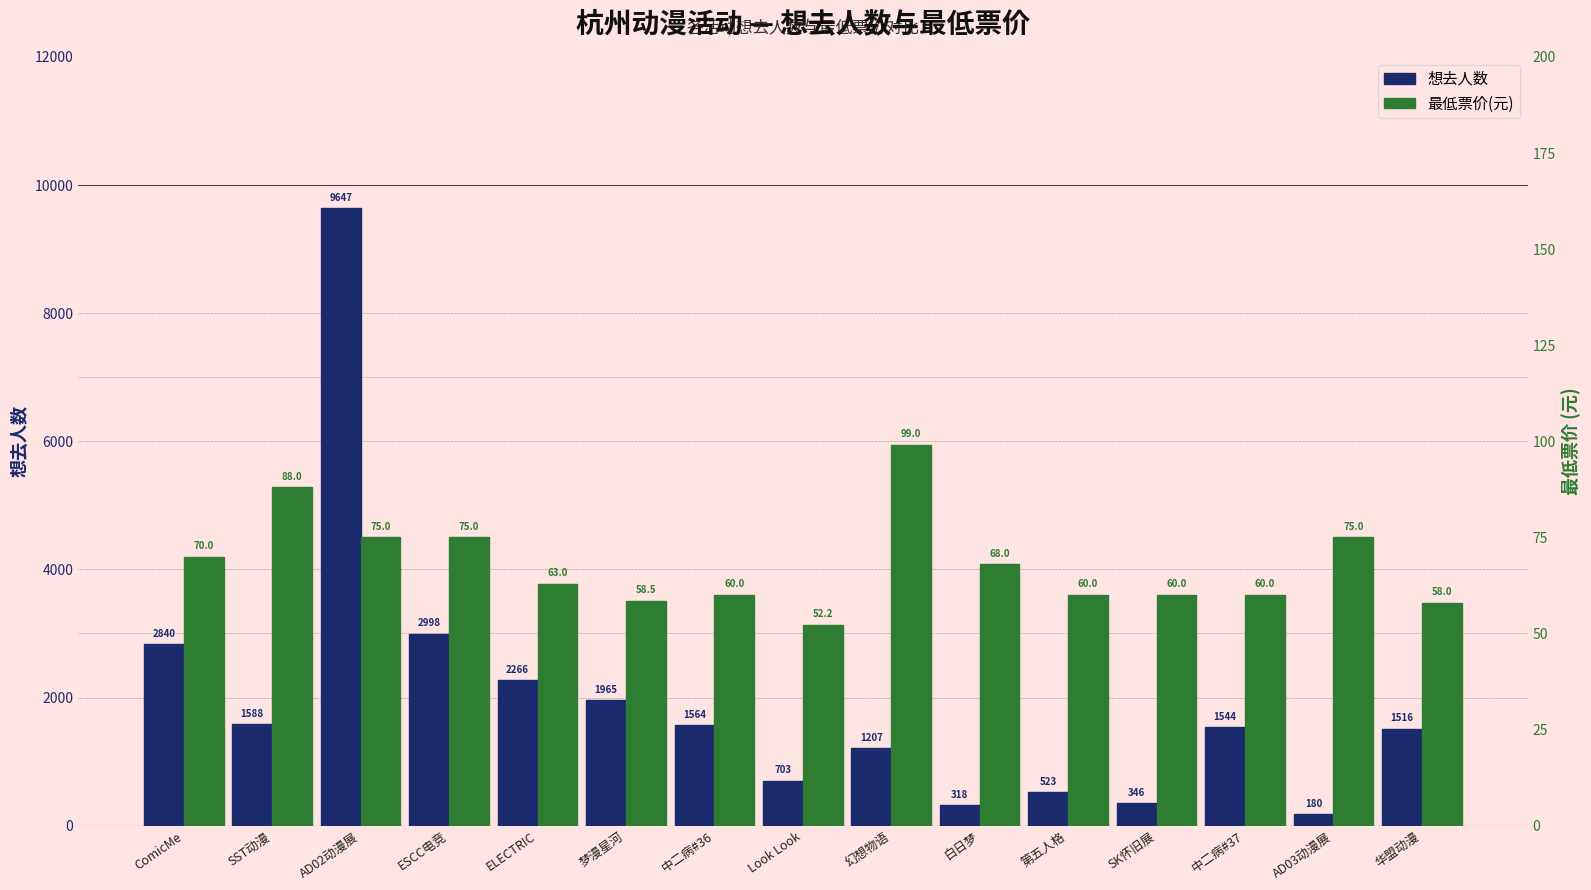

Which series has the widest spread of values?

想去人数